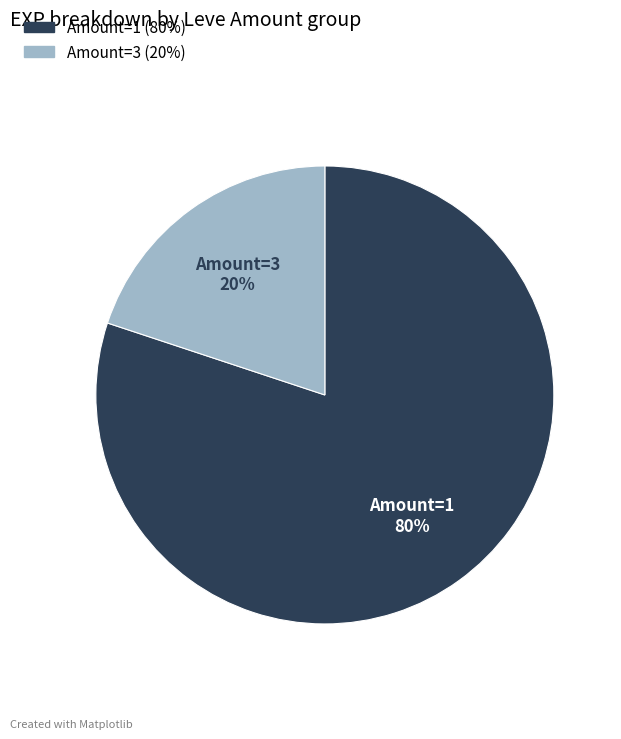

Does any single category account for the majority?

Yes